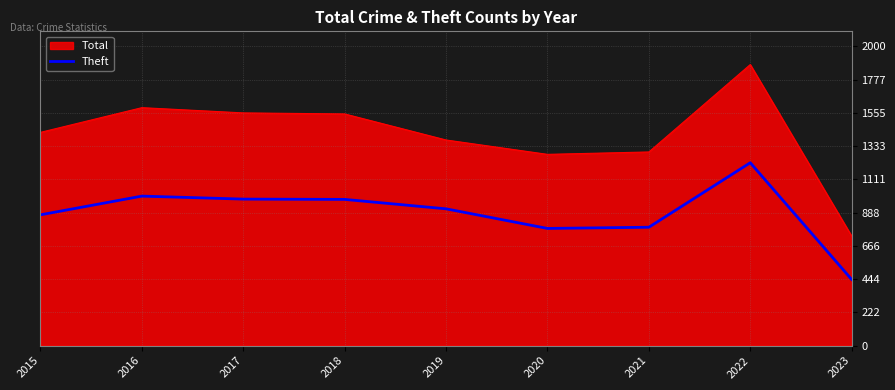

How many series are shown in this chart?

2